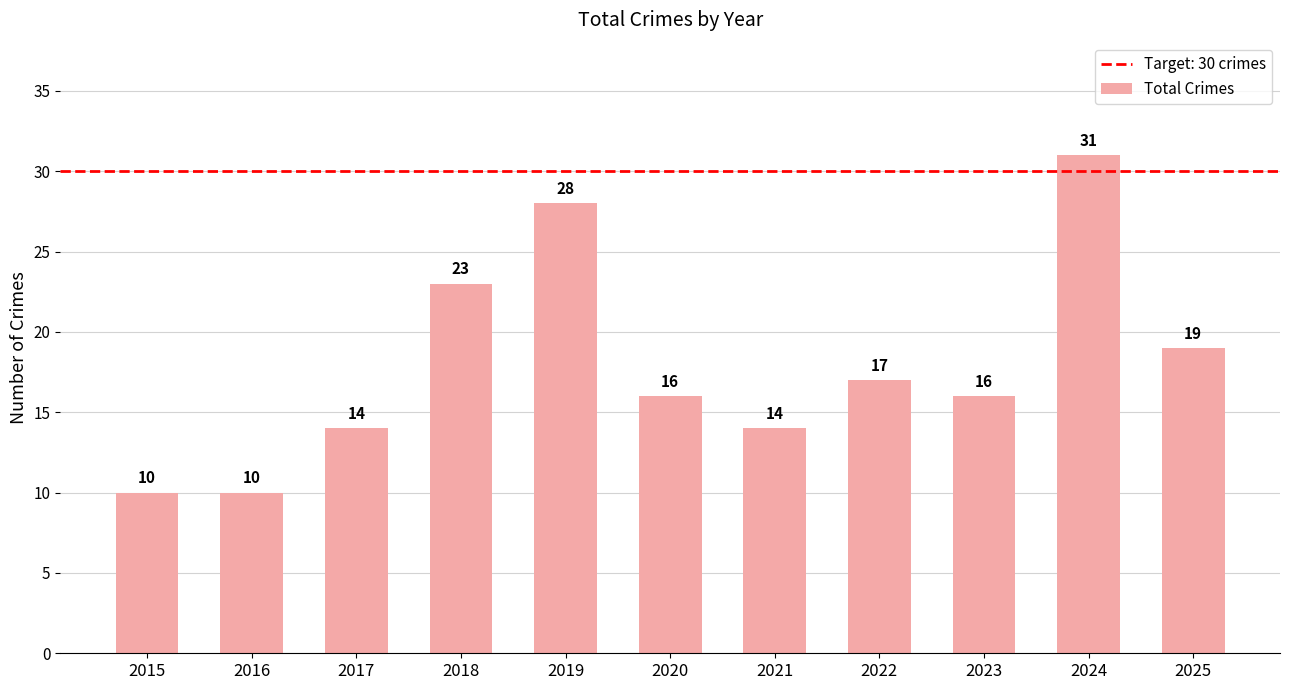

What is the difference between the values at 2021 and 2025?

5